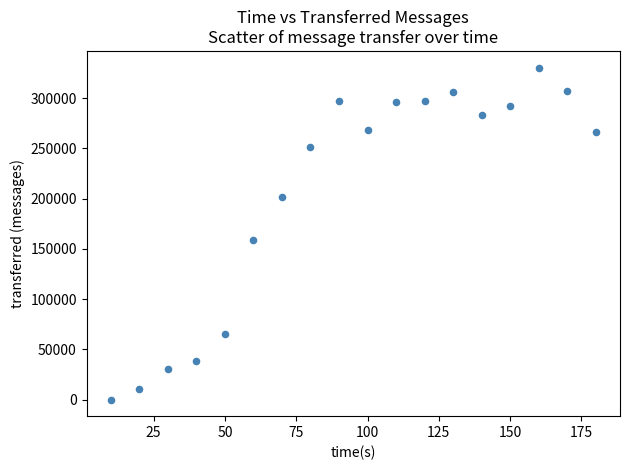

What is the range of X values (max minus min)?

170